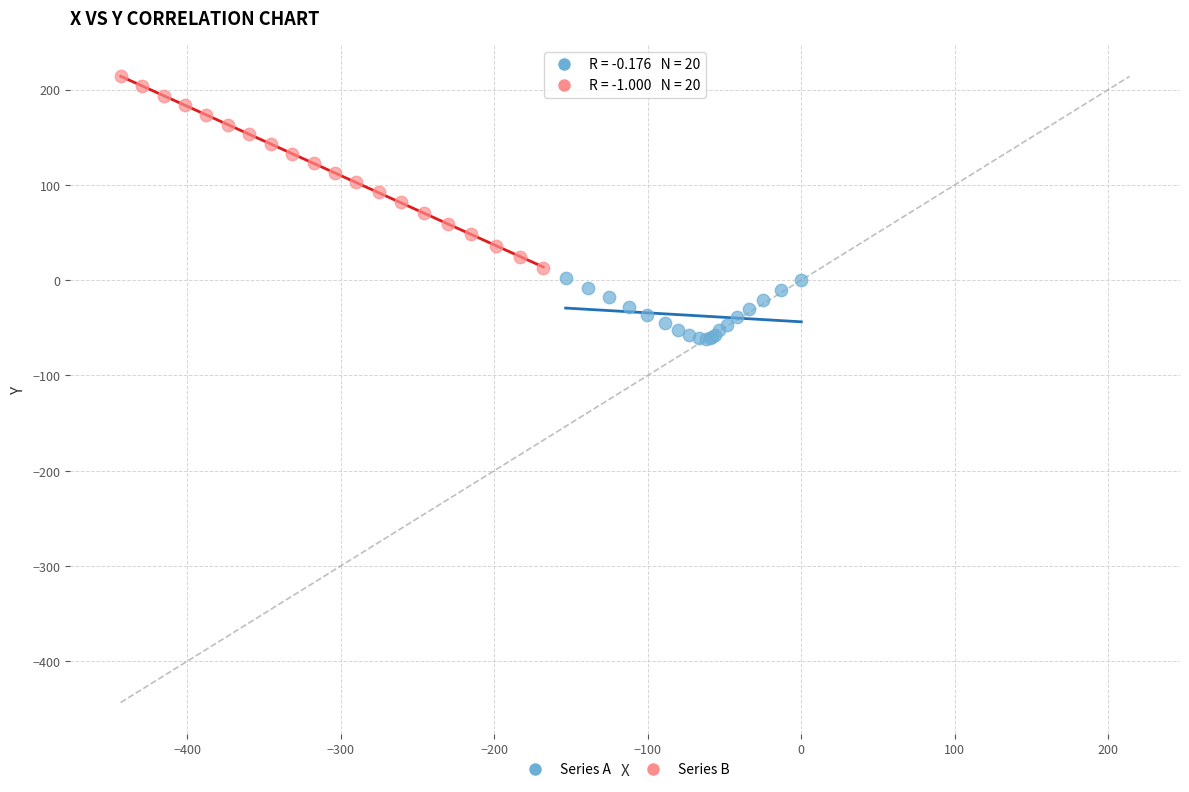

Which series reaches the maximum Y coordinate?

Series B